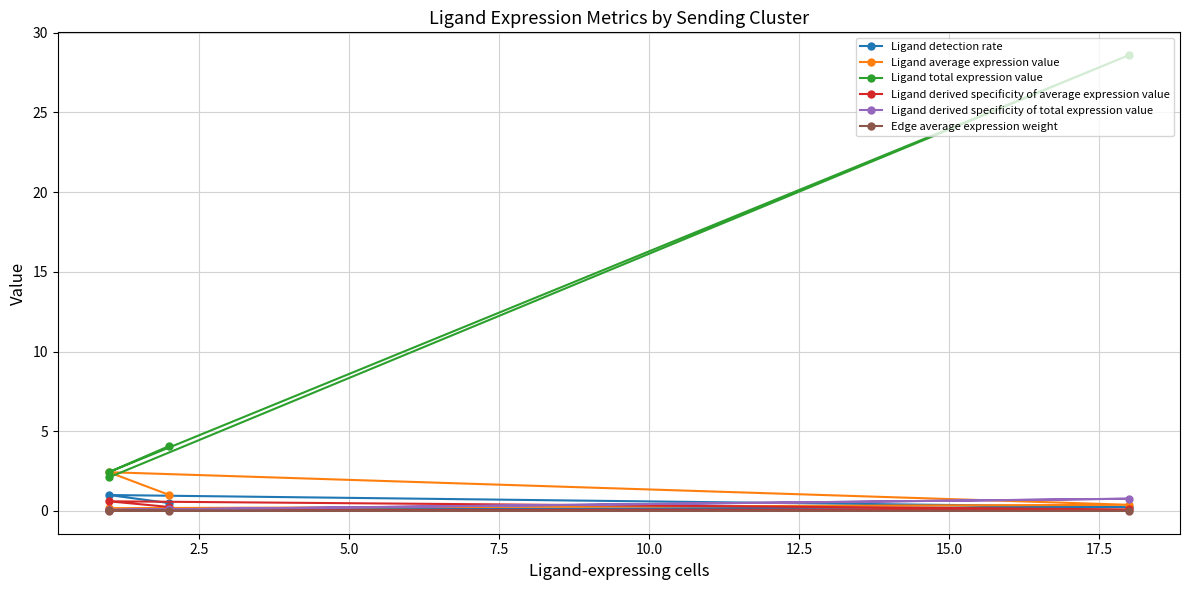

True or false: Ligand derived specificity of total expression value has a value of 0.1 at 2.5.

False